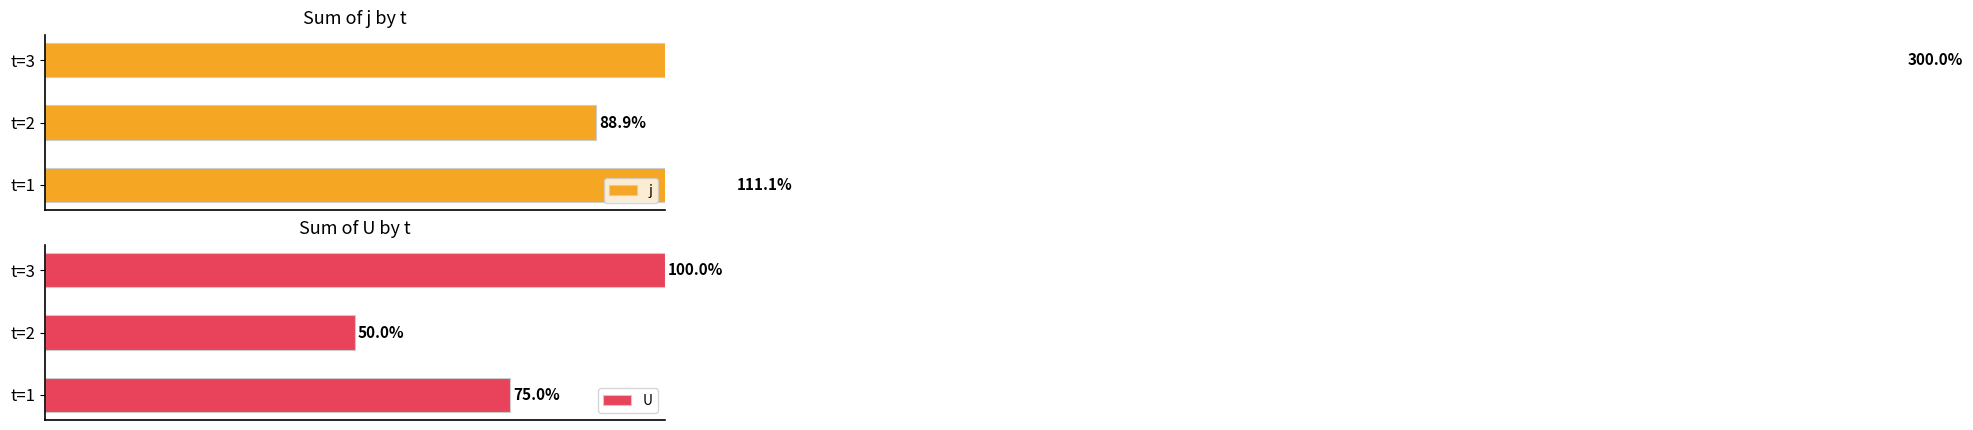

How many bars are there in each group?

2